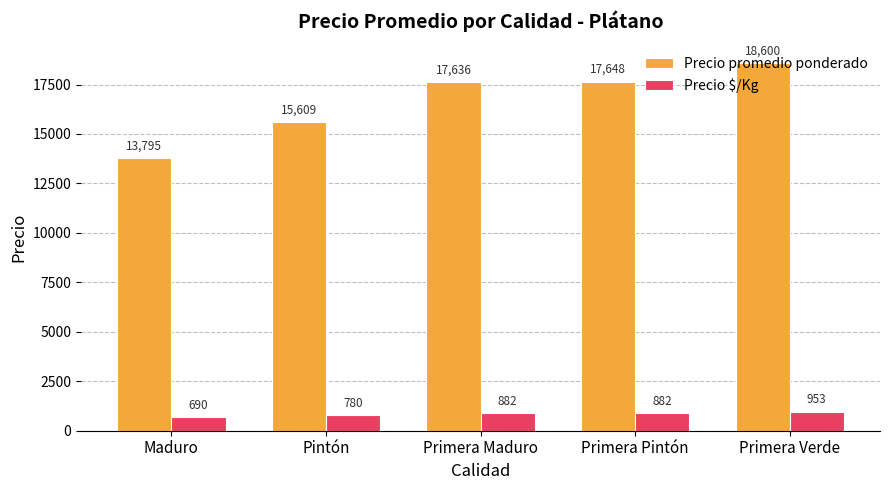

At Primera Pintón, list the series in order from smallest to largest.

Precio $/Kg, Precio promedio ponderado